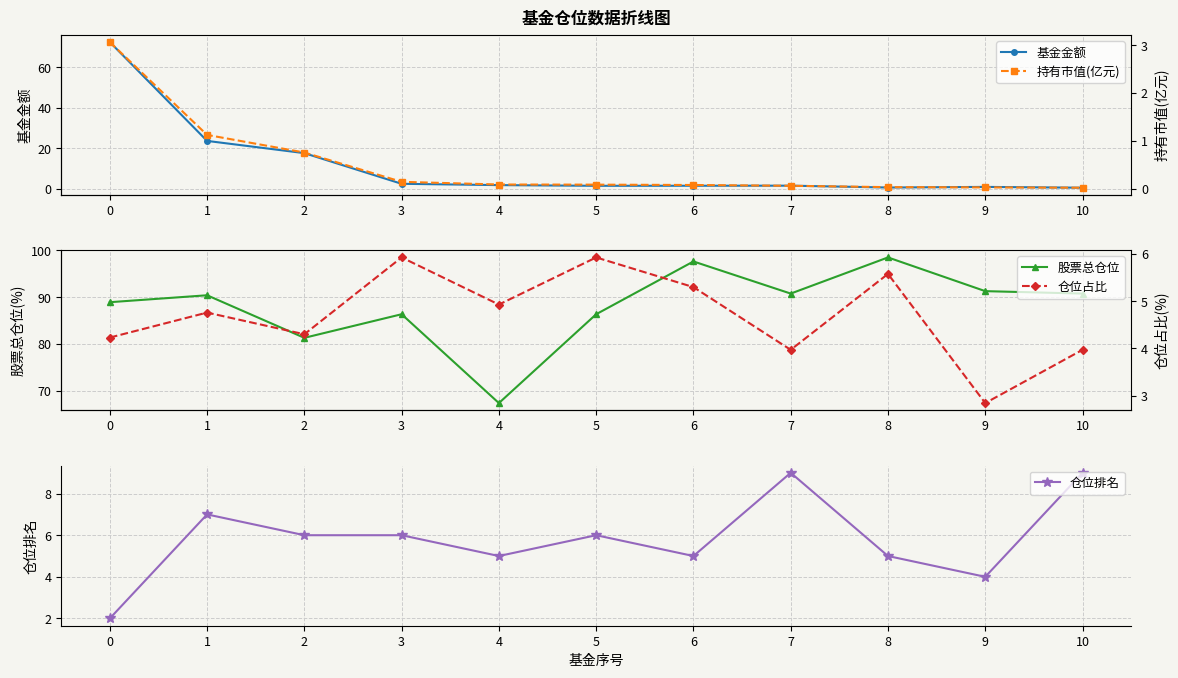

Reading left to right, what are all the values shown in this chart?

基金金额: 0=72.6	1=23.6	2=17.6	3=2.4	4=1.7	5=1.4	6=1.4	7=1.4	8=0.5	9=0.8	10=0.4
股票总仓位: 0=89.0	1=90.4	2=81.3	3=86.4	4=67.4	5=86.4	6=97.7	7=90.8	8=98.5	9=91.3	10=90.8
仓位排名: 0=2.0	1=7.0	2=6.0	3=6.0	4=5.0	5=6.0	6=5.0	7=9.0	8=5.0	9=4.0	10=9.0
持有市值(亿元): 0=3.1	1=1.1	2=0.8	3=0.1	4=0.1	5=0.1	6=0.1	7=0.1	8=0.0	9=0.0	10=0.0
仓位占比: 0=4.2	1=4.8	2=4.3	3=5.9	4=4.9	5=5.9	6=5.3	7=4.0	8=5.6	9=2.8	10=4.0